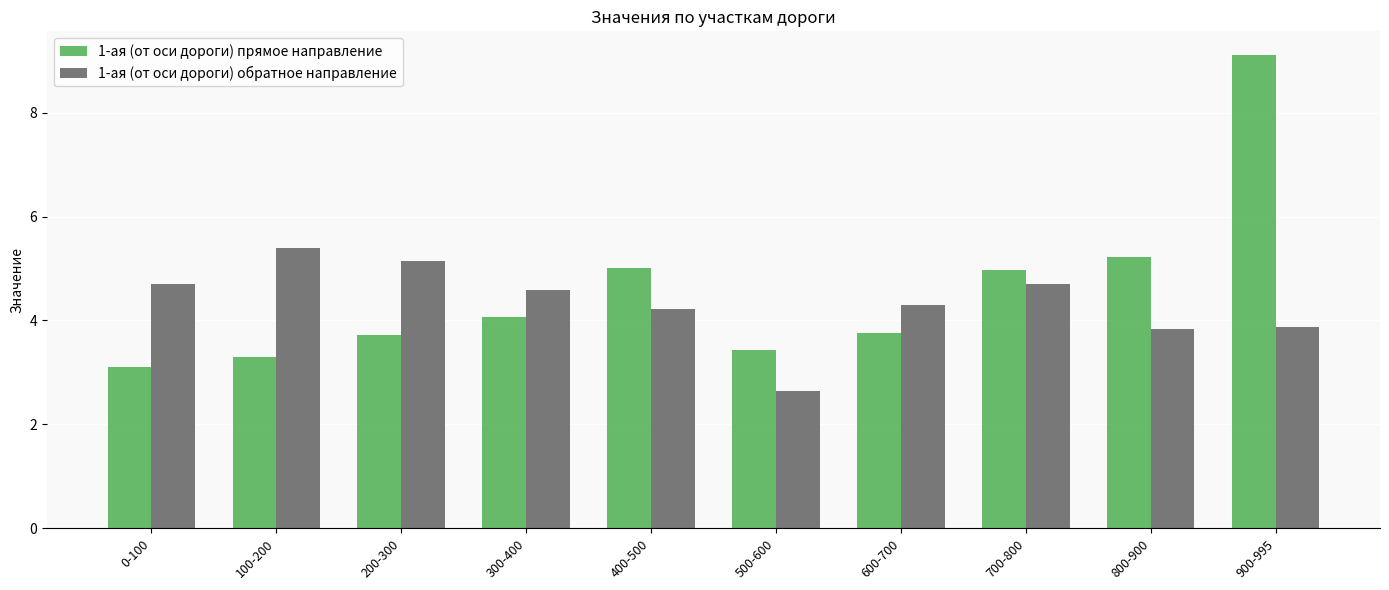

Count the number of data series in this chart.

2